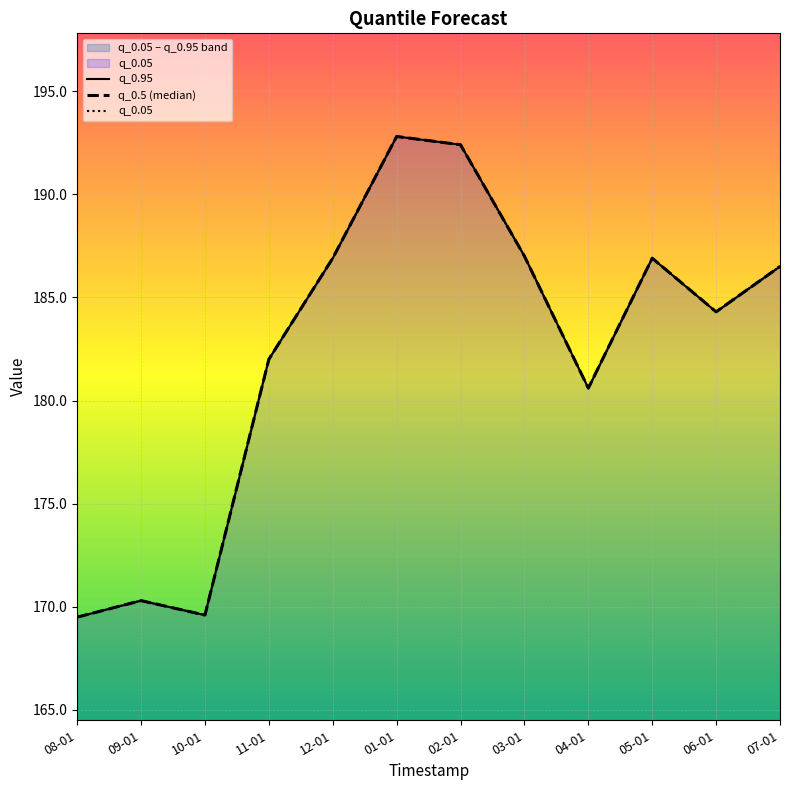

Which label corresponds to the largest value in the chart?

01-01